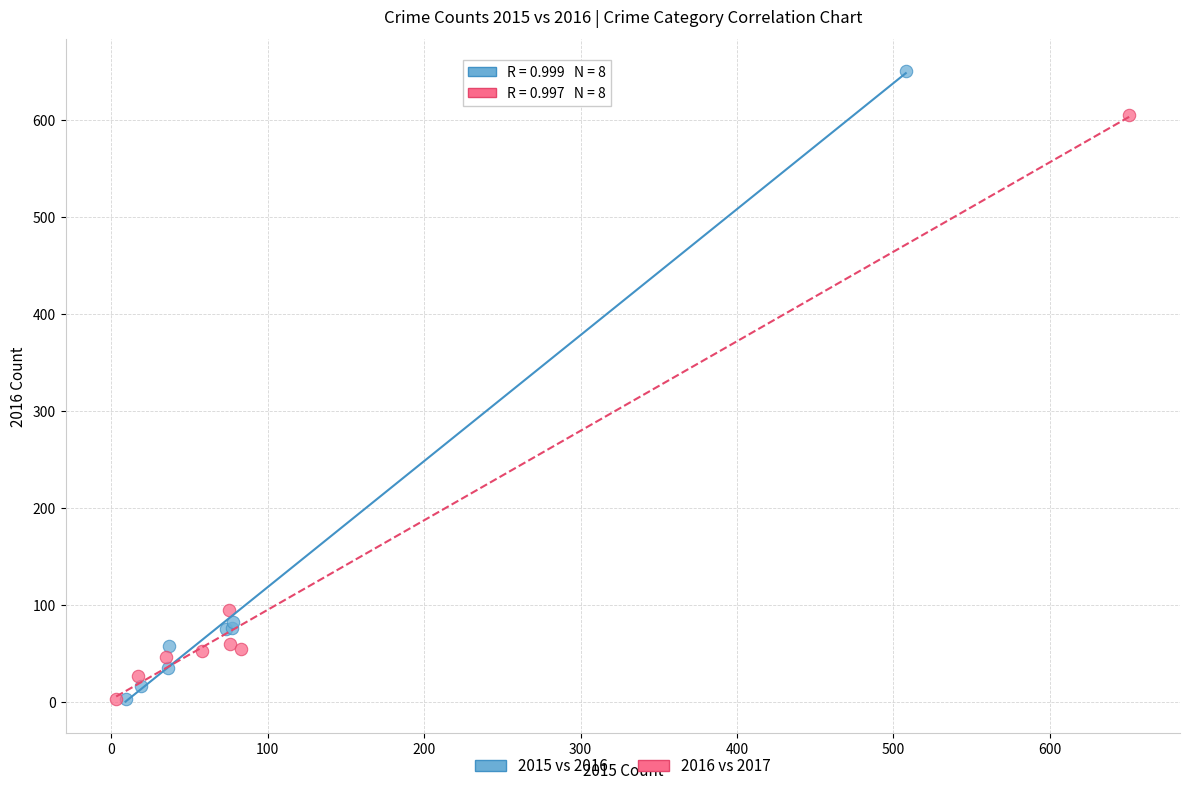

Which series reaches the maximum Y coordinate?

2015 vs 2016